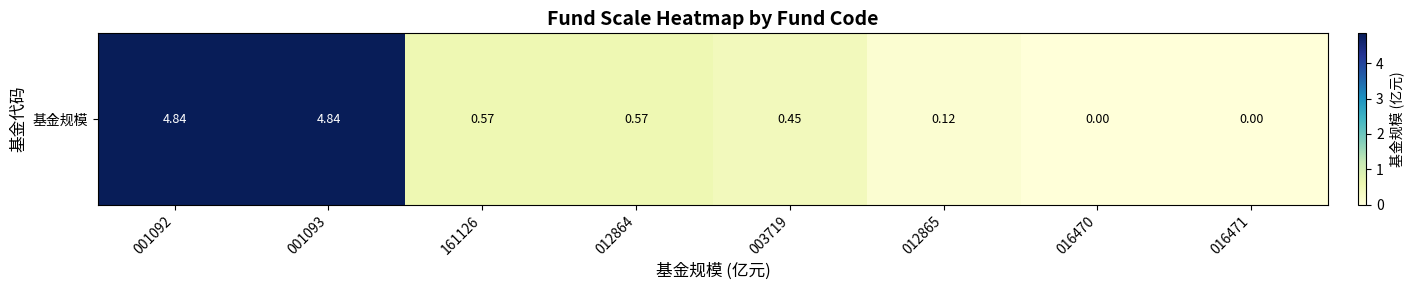

Which category has the lowest value across all series?

016470